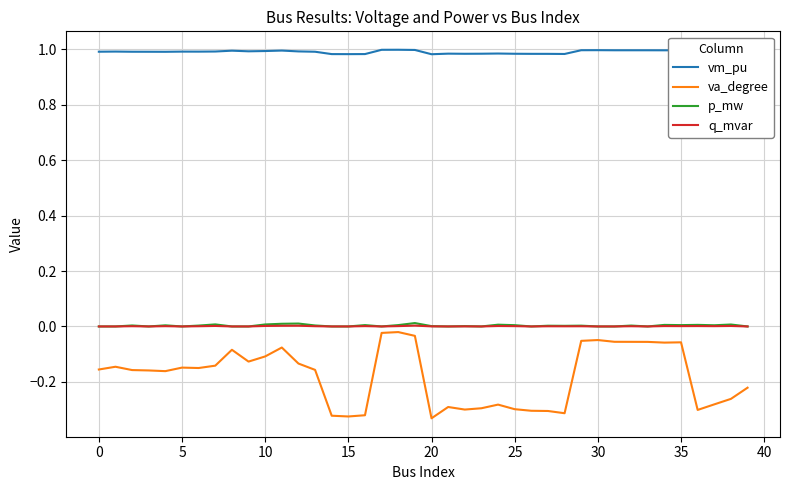

Which series has the largest range (max minus min)?

va_degree